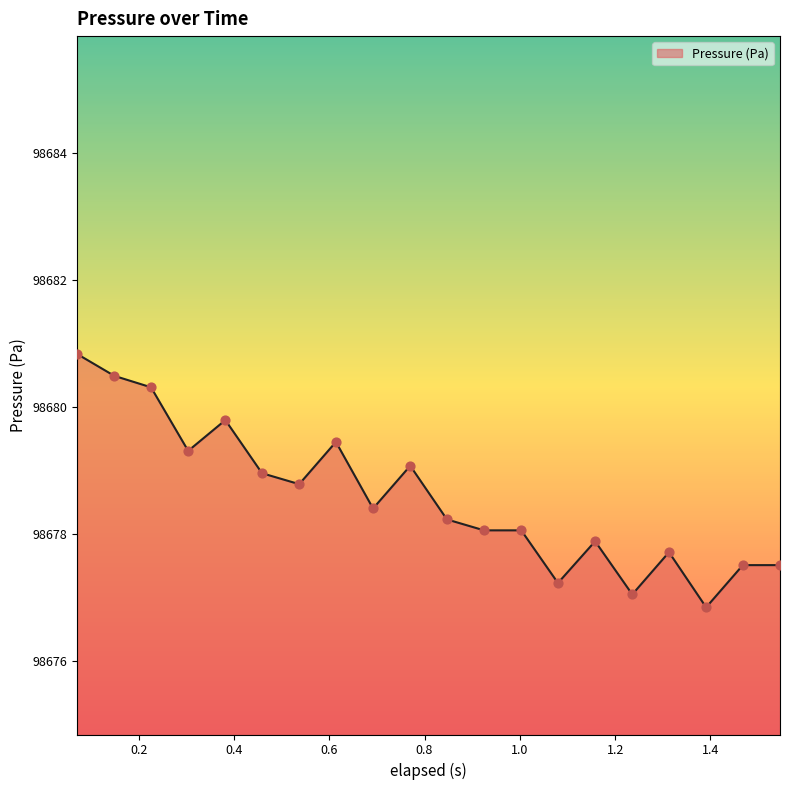

What is the maximum value shown in the chart?

98680.8